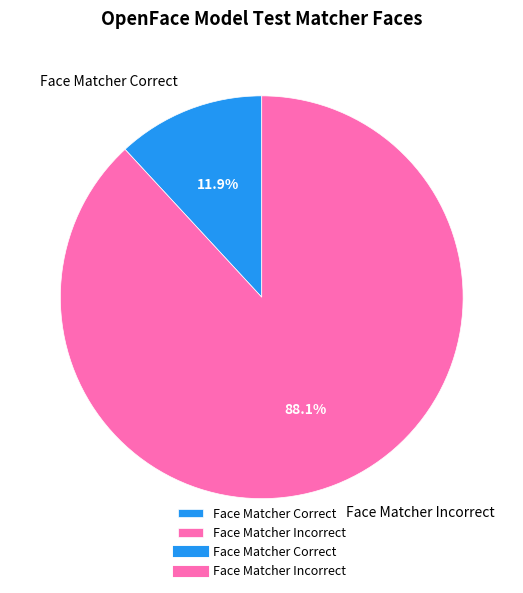

Which category has the smallest portion of the pie?

Face Matcher Correct